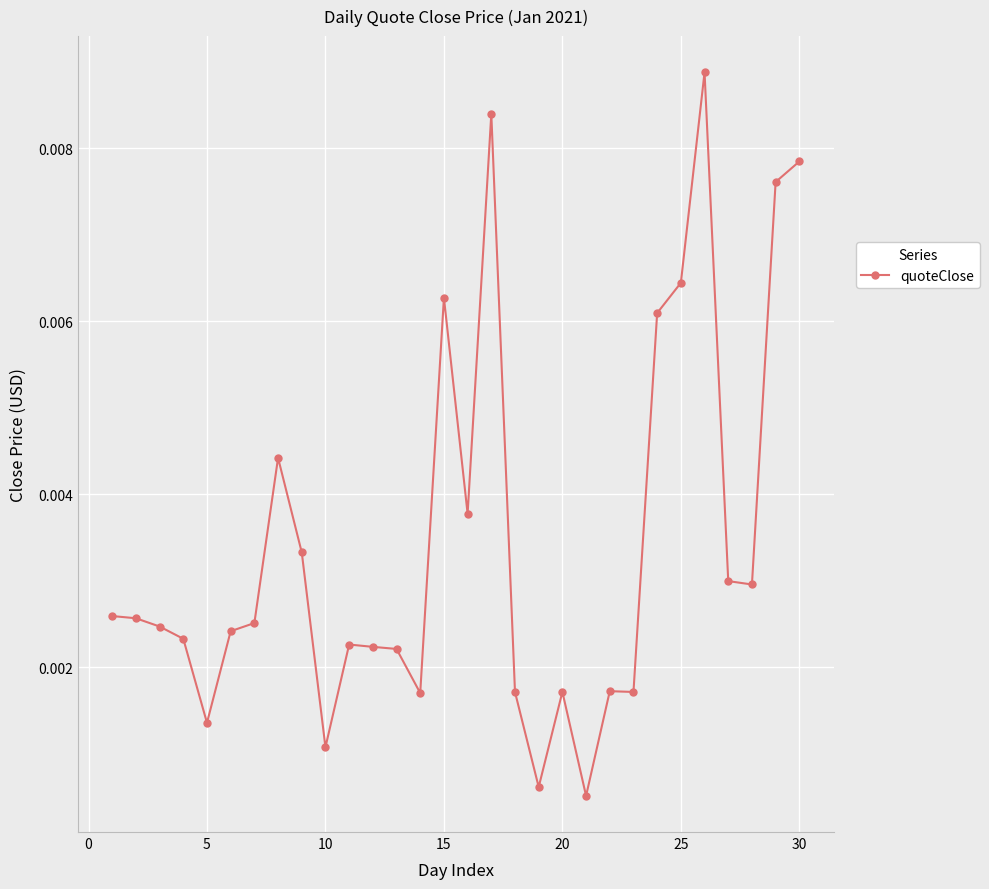

True or false: the data has more than 2 interior local peaks.

True